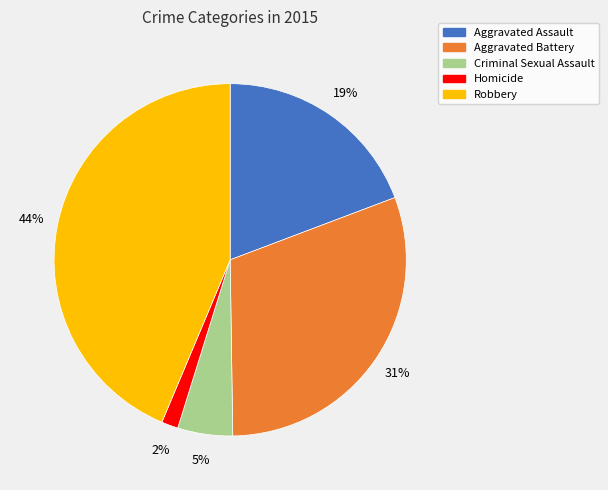

Is Aggravated Assault the majority of the pie?

No